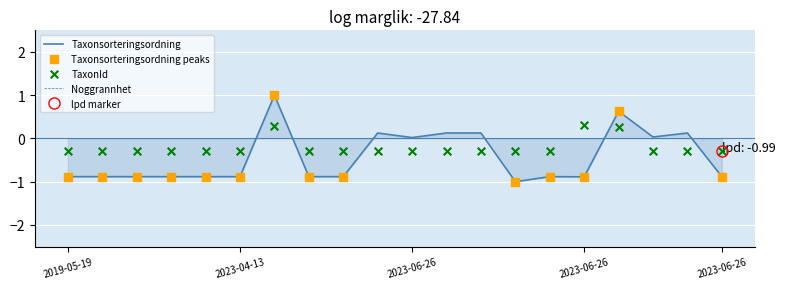

Which series reaches the maximum Y coordinate?

Taxonsorteringsordning